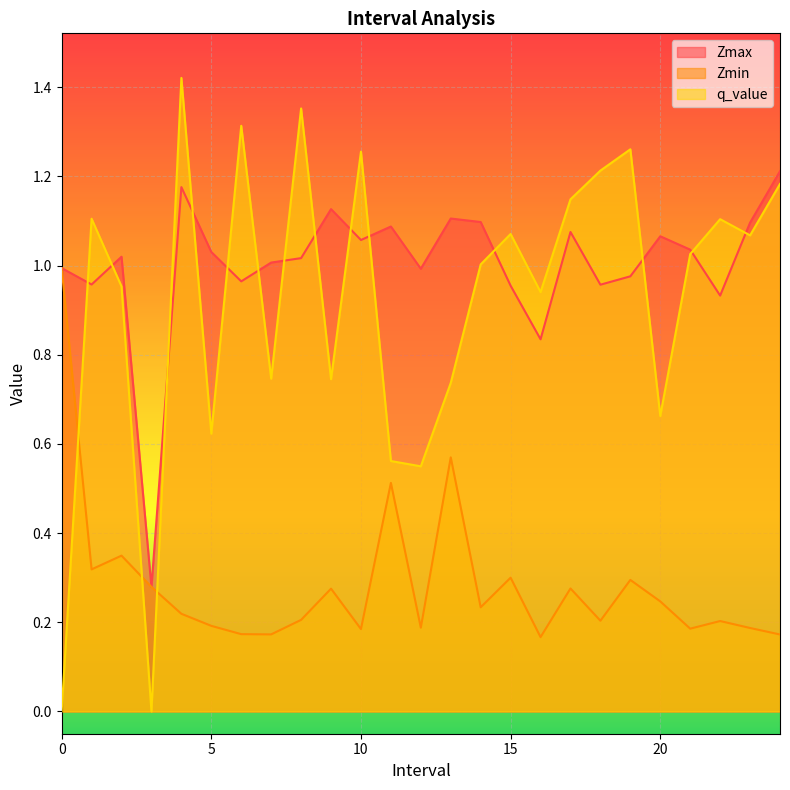

True or false: Zmin and Zmax intersect in this chart.

False